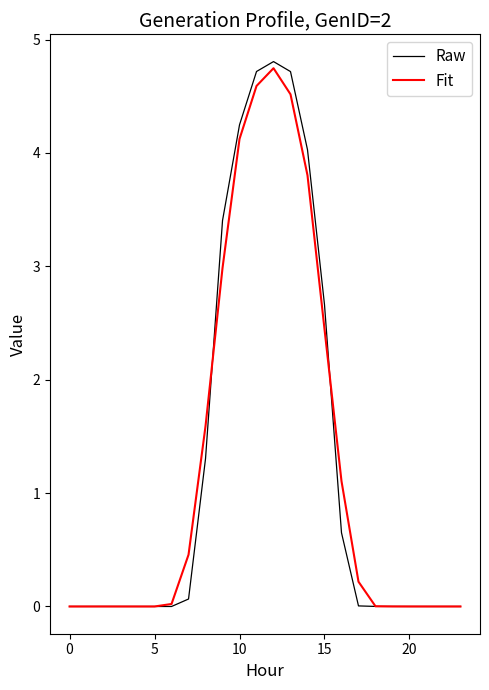

What are all the series names shown in the legend?

Raw, Fit